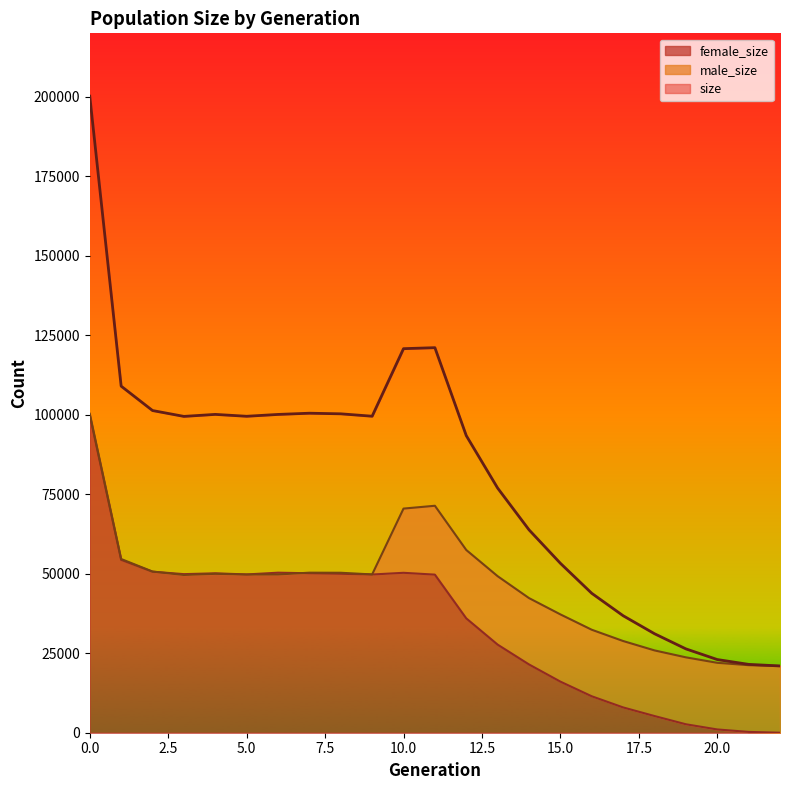

Rank the categories by male_size value from highest to lowest.

0, 11, 10, 12, 1, 2, 7, 8, 4, 9, 6, 5, 3, 13, 14, 15, 16, 17, 18, 19, 20, 21, 22